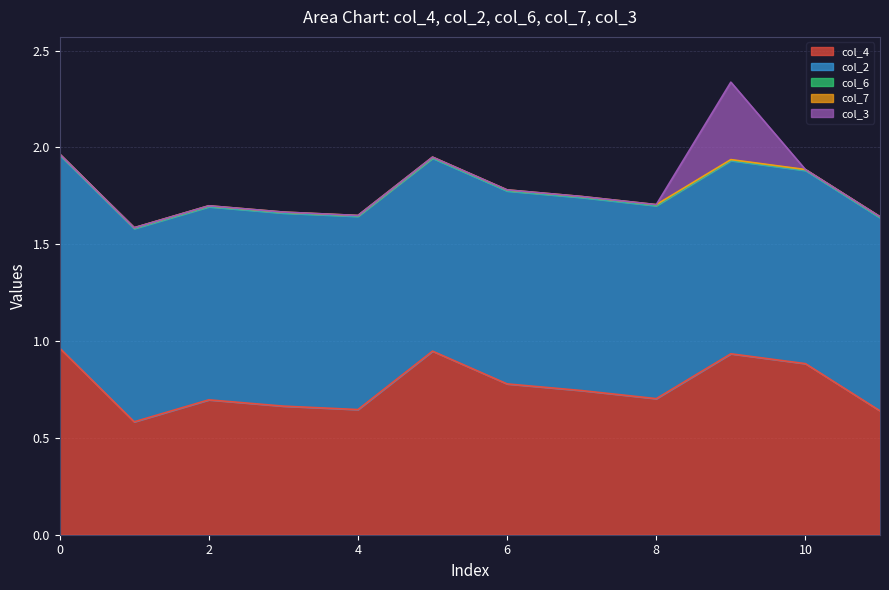

Reading left to right, extract all data points from this chart.

col_4: 1.0	0.6	0.7	0.7	0.6	0.9	0.8	0.7	0.7	0.9	0.9	0.6
col_2: 1.0	1.0	1.0	1.0	1.0	1.0	1.0	1.0	1.0	1.0	1.0	1.0
col_6: 0.0	0.0	0.0	0.0	0.0	0.0	0.0	0.0	0.0	0.0	0.0	0.0
col_7: 0.0	0.0	0.0	0.0	0.0	0.0	0.0	0.0	0.0	0.0	0.0	0.0
col_3: 0.0	0.0	0.0	0.0	0.0	0.0	0.0	0.0	0.0	0.4	0.0	0.0